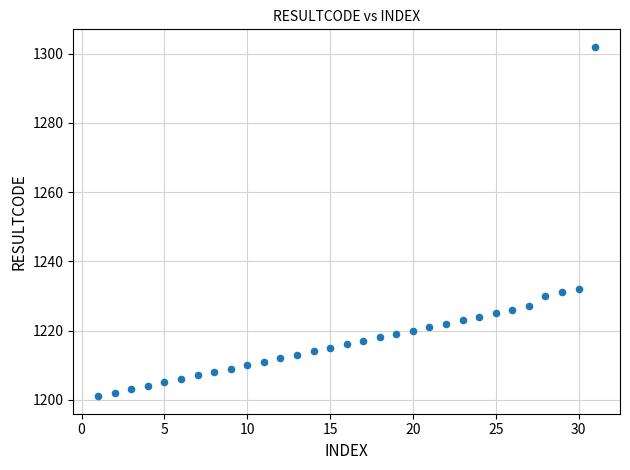

What is the range of X values (max minus min)?

30